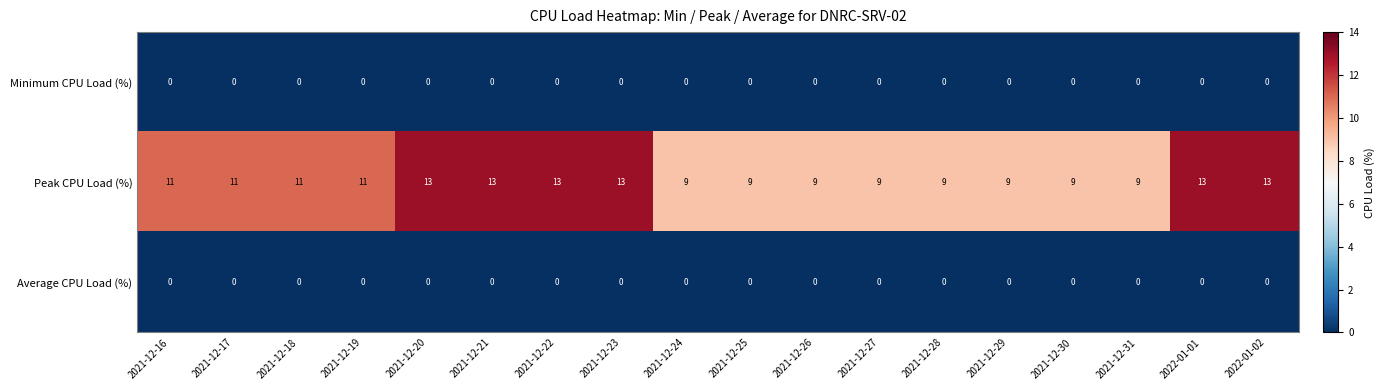

Which series has the widest spread of values?

Peak CPU Load (%)